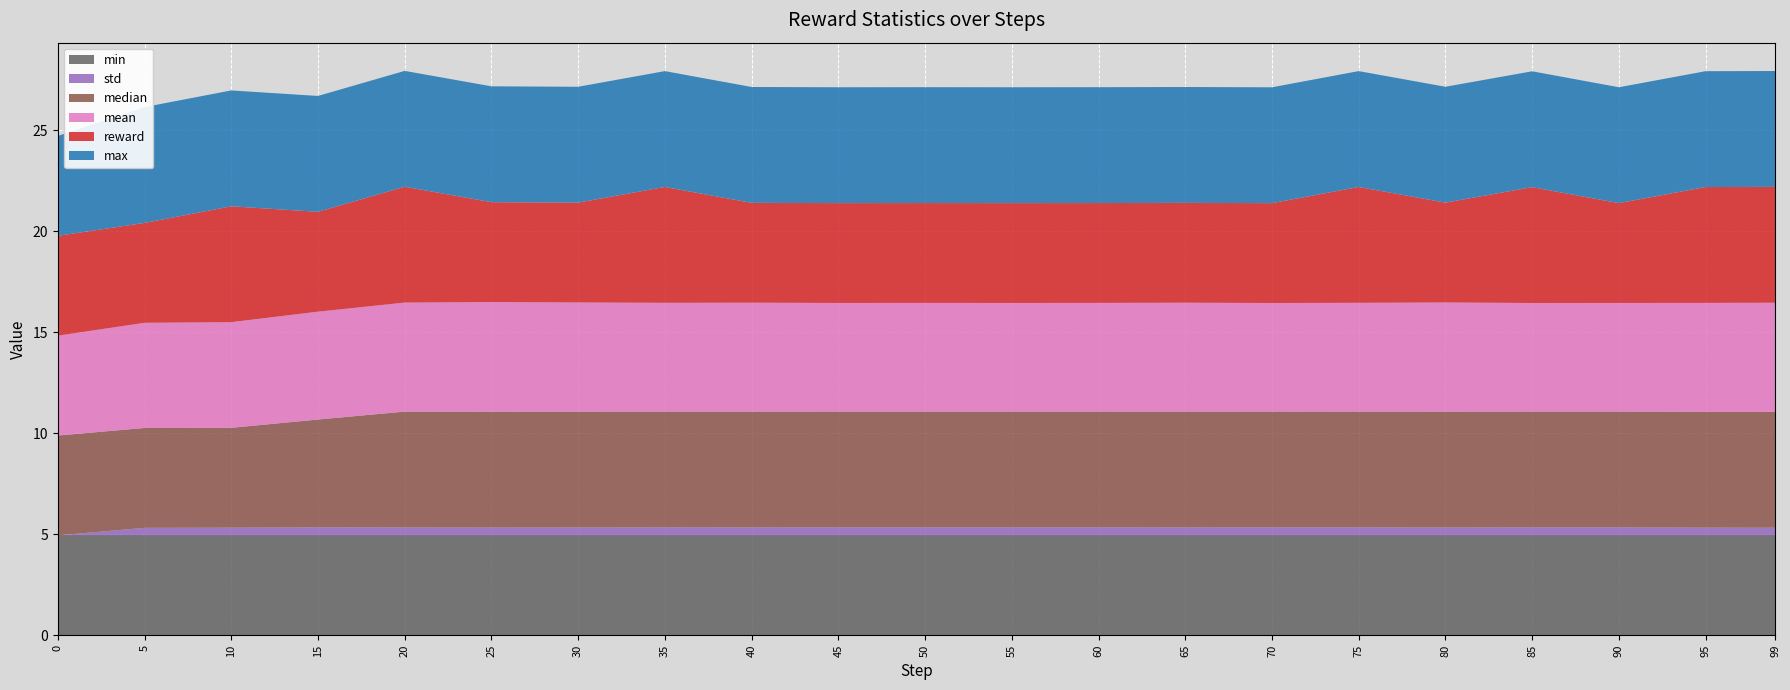

Reading left to right, what are all the values shown in this chart?

min: 4.9	4.9	4.9	4.9	4.9	4.9	4.9	4.9	4.9	4.9	4.9	4.9	4.9	4.9	4.9	4.9	4.9	4.9	4.9	4.9	4.9
std: 0.0	0.4	0.4	0.4	0.4	0.4	0.4	0.4	0.4	0.4	0.4	0.4	0.4	0.4	0.4	0.4	0.4	0.4	0.4	0.4	0.4
median: 4.9	4.9	4.9	5.3	5.7	5.7	5.7	5.7	5.7	5.7	5.7	5.7	5.7	5.7	5.7	5.7	5.7	5.7	5.7	5.7	5.7
mean: 4.9	5.2	5.2	5.3	5.4	5.4	5.4	5.4	5.4	5.4	5.4	5.4	5.4	5.4	5.4	5.4	5.4	5.4	5.4	5.4	5.4
reward: 4.9	4.9	5.7	4.9	5.7	4.9	4.9	5.7	4.9	4.9	4.9	4.9	4.9	4.9	4.9	5.7	4.9	5.7	4.9	5.7	5.7
max: 4.9	5.7	5.7	5.7	5.7	5.7	5.7	5.7	5.7	5.7	5.7	5.7	5.7	5.7	5.7	5.7	5.7	5.7	5.7	5.7	5.7